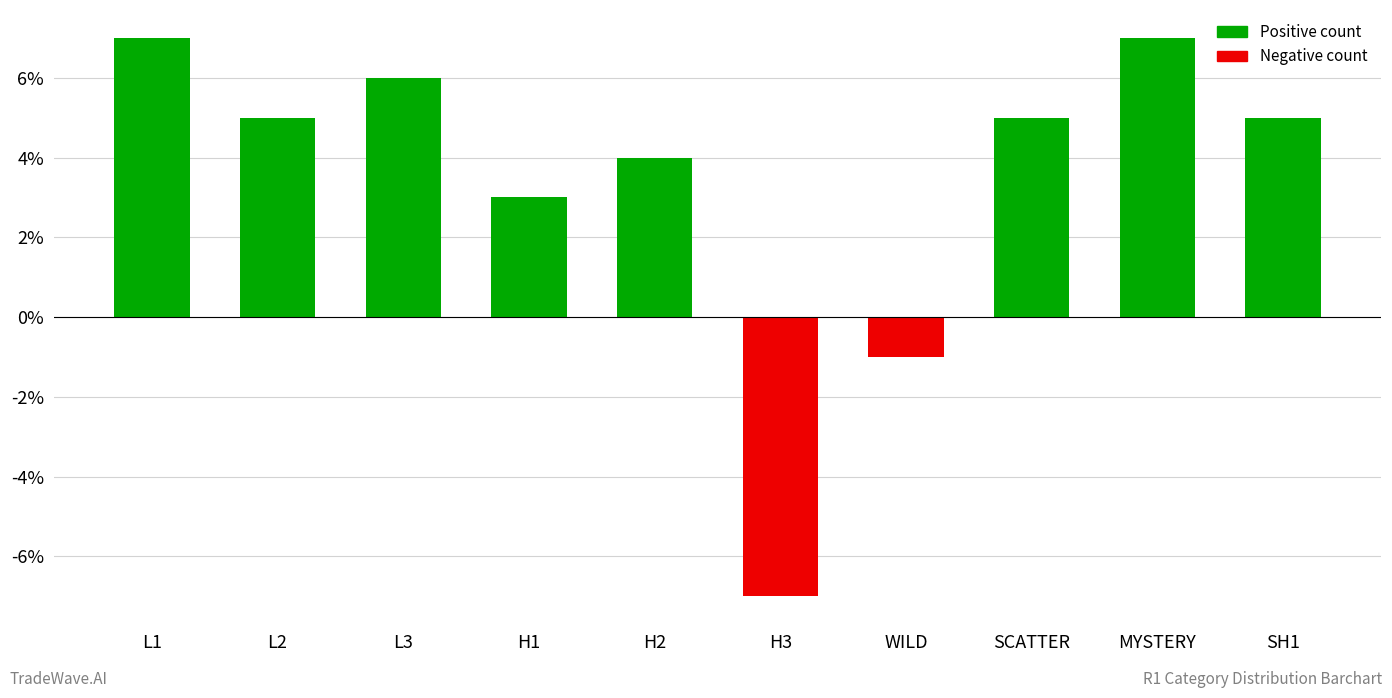

What is the sum of the values at H2 and SCATTER?

9